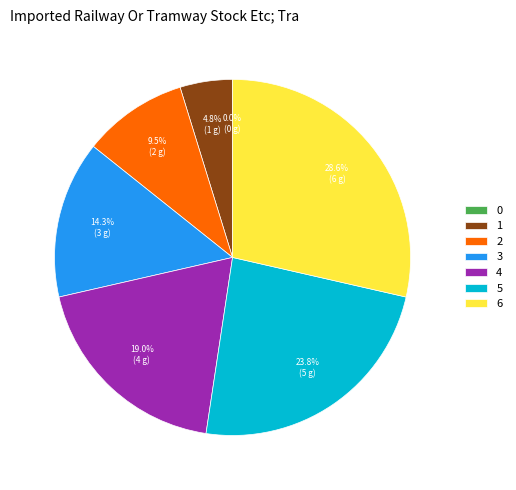

What percentage do 4 and 2 together represent?

28.6%